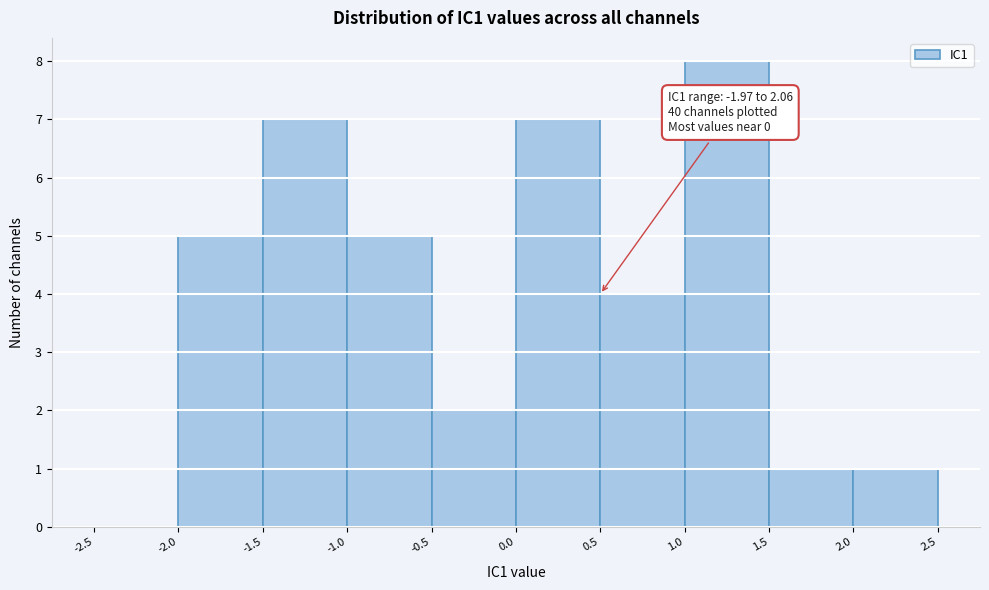

Over which range of the x-axis is the bar tallest?

1.0 to 1.5